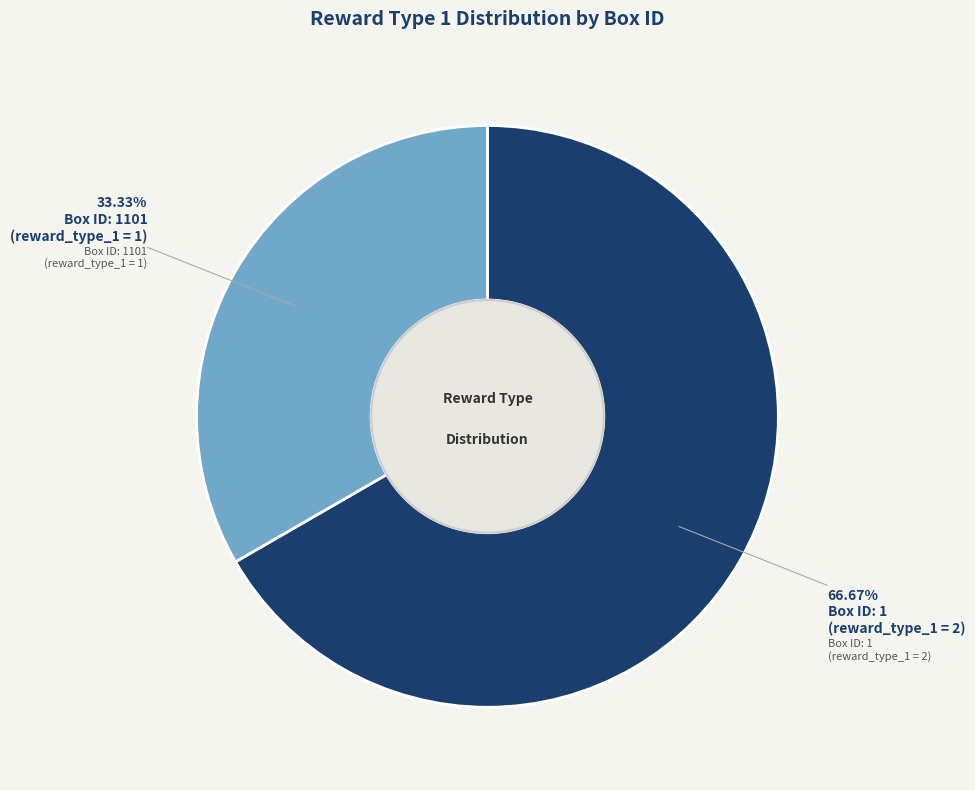

Combined, do Box ID: 1101 (reward_type_1 = 1) and Box ID: 1 (reward_type_1 = 2) account for over 50%?

Yes